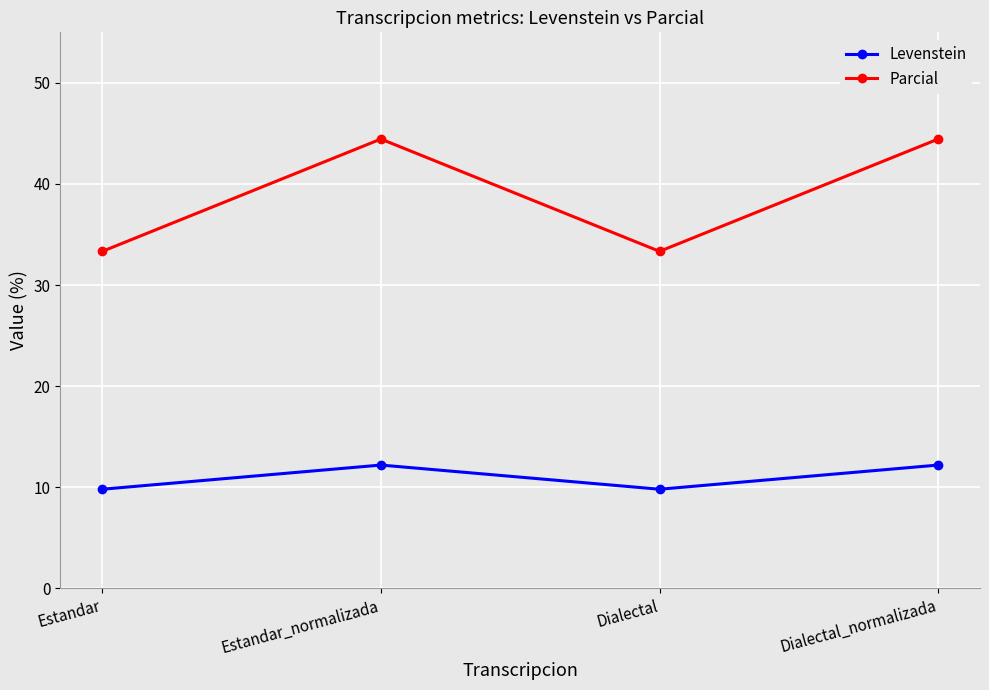

Which series has the widest spread of values?

Parcial